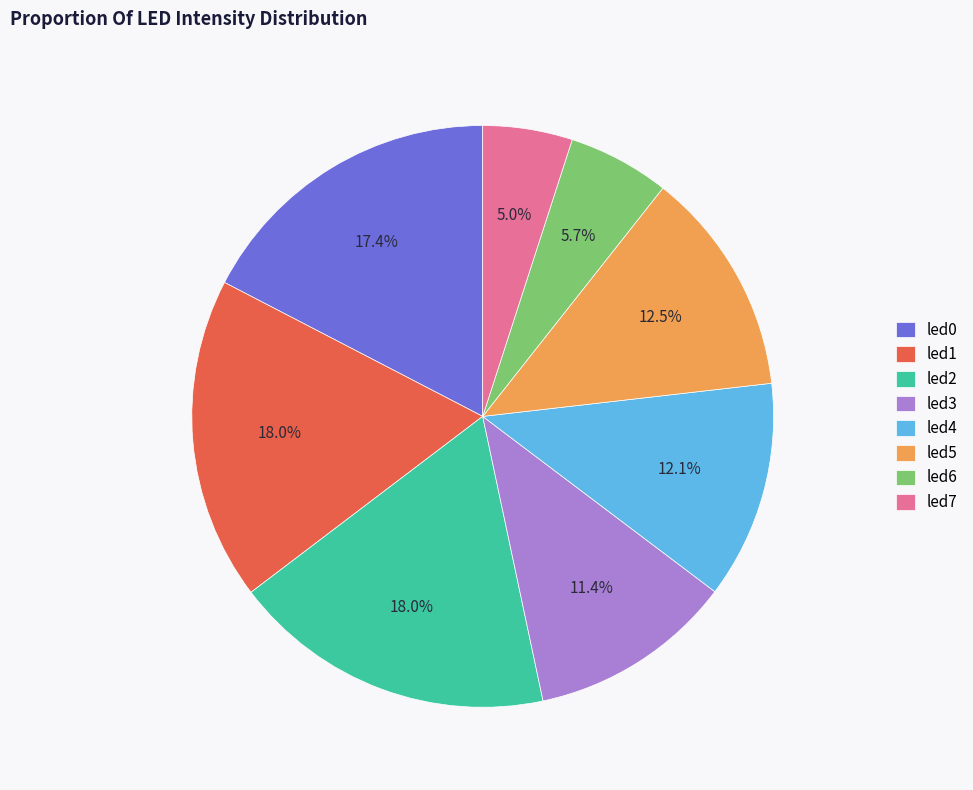

Which category has the smallest portion of the pie?

led7